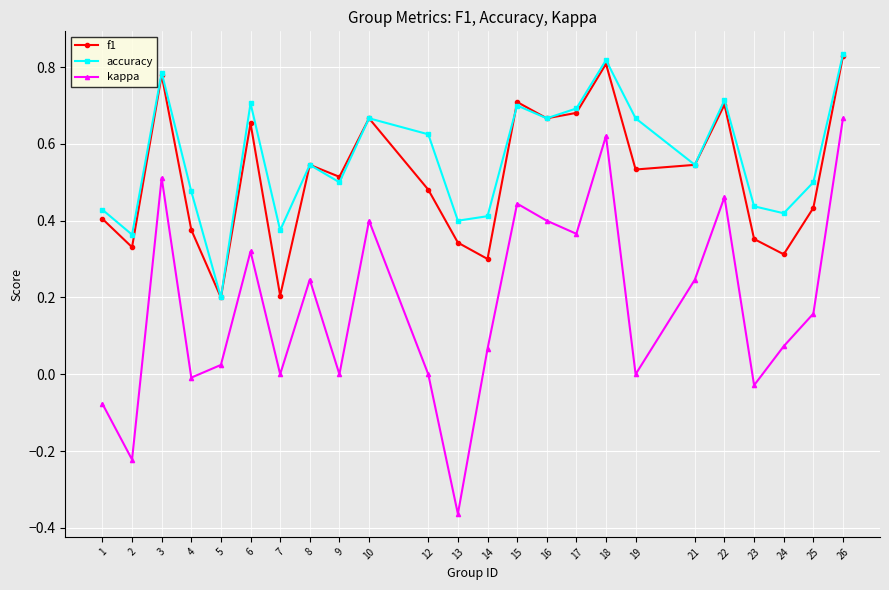

What are all the series names shown in the legend?

f1, accuracy, kappa